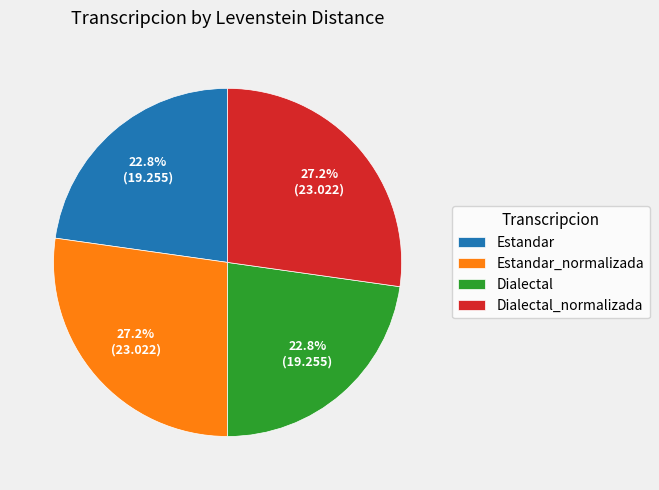

Is it true that Dialectal is 18% of the pie?

False